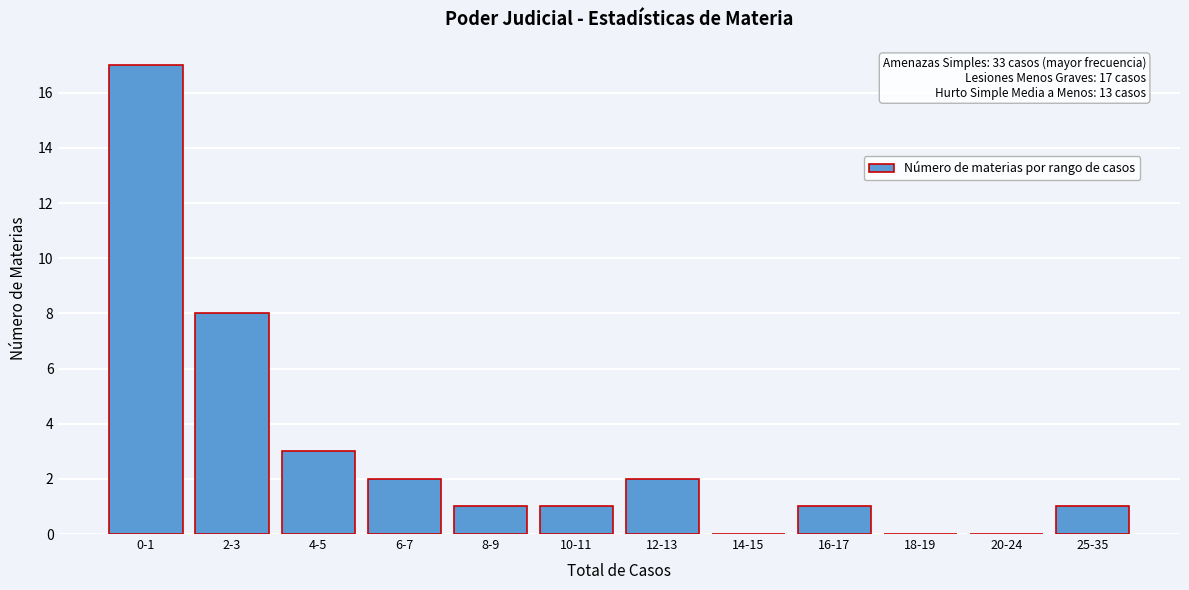

Reading left to right, transcribe all the data shown in this chart.

0-1=17	2-3=8	4-5=3	6-7=2	8-9=1	10-11=1	12-13=2	14-15=0	16-17=1	18-19=0	20-24=0	25-35=1